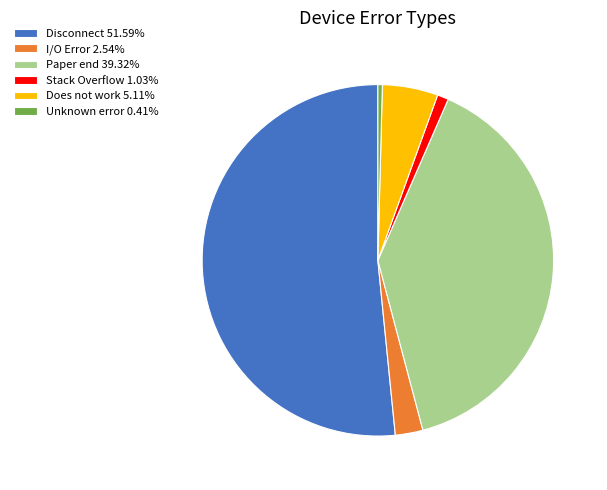

Approximately how many times larger is the value at Paper end 39.32% compared to Disconnect 51.59%?

0.8